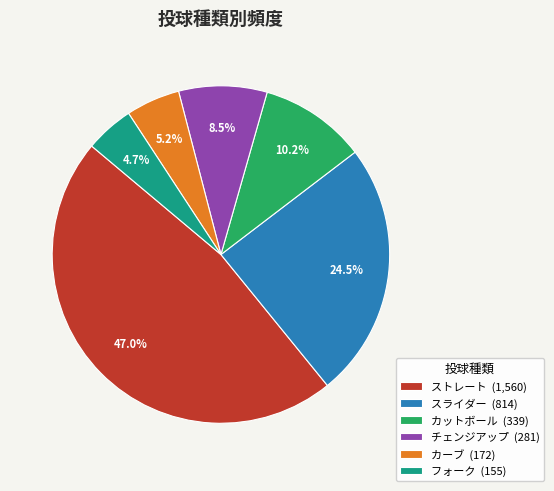

What is the largest slice in the pie chart?

ストレート